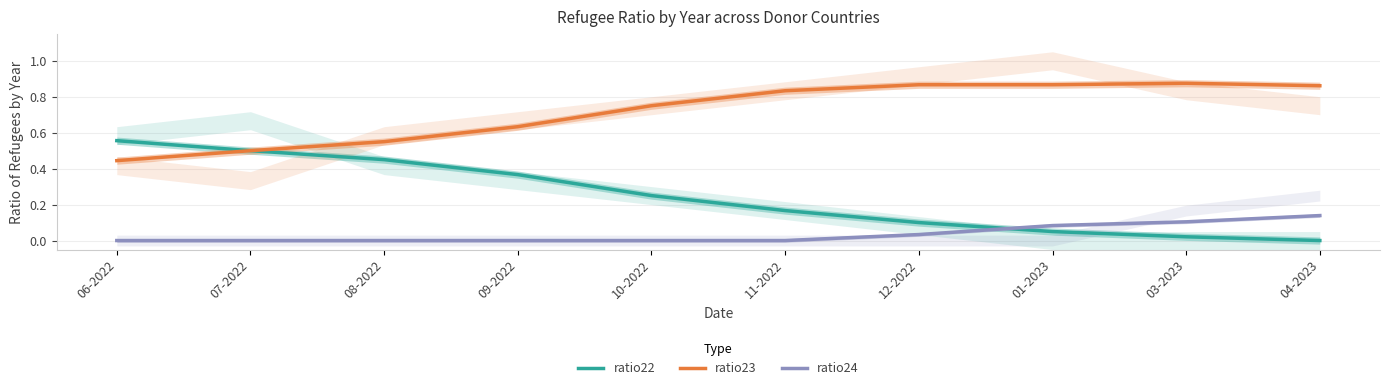

At which category does the chart reach its peak across all series?

03-2023